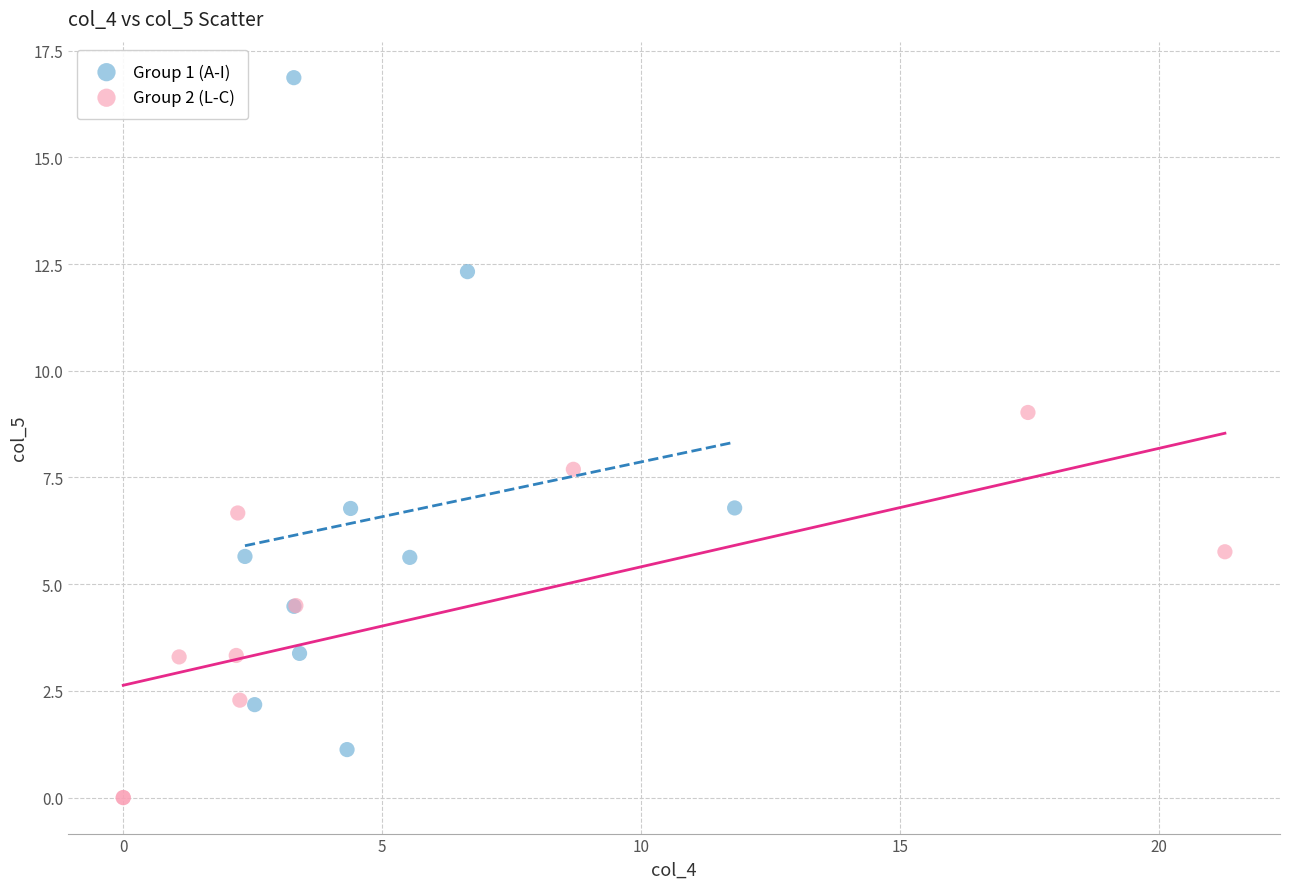

Which series reaches the minimum Y coordinate?

Group 2 (L-C)